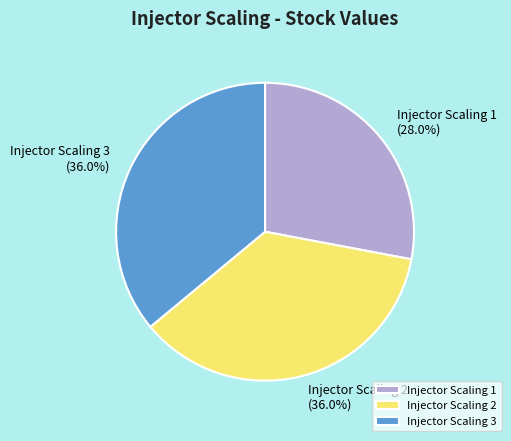

The Injector Scaling 3 slice represents 36% of the pie. True or false?

True